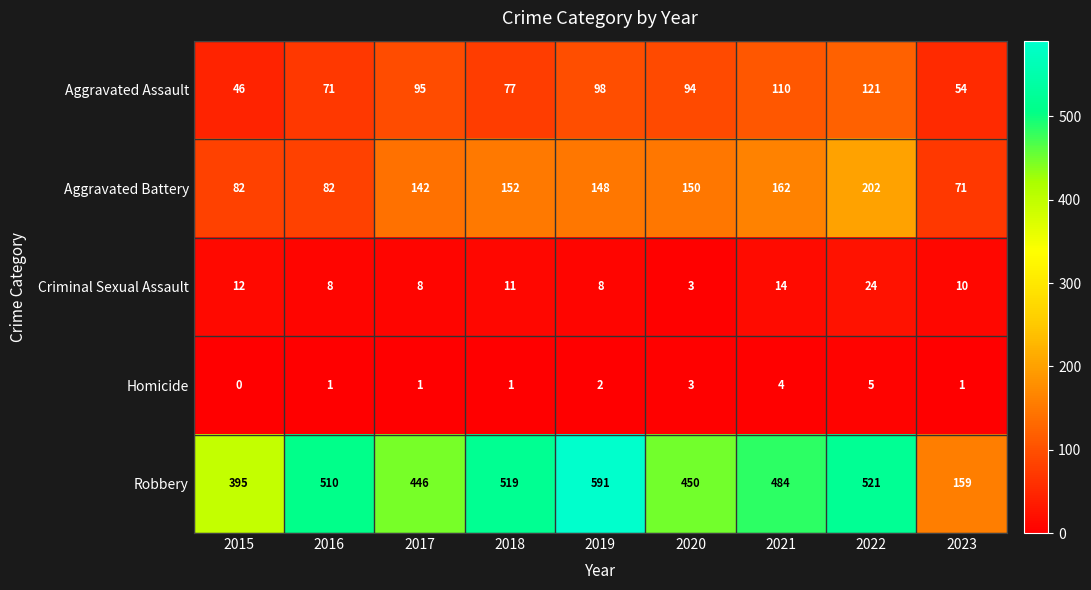

The value of Aggravated Battery at 2020 is 53. True or false?

False